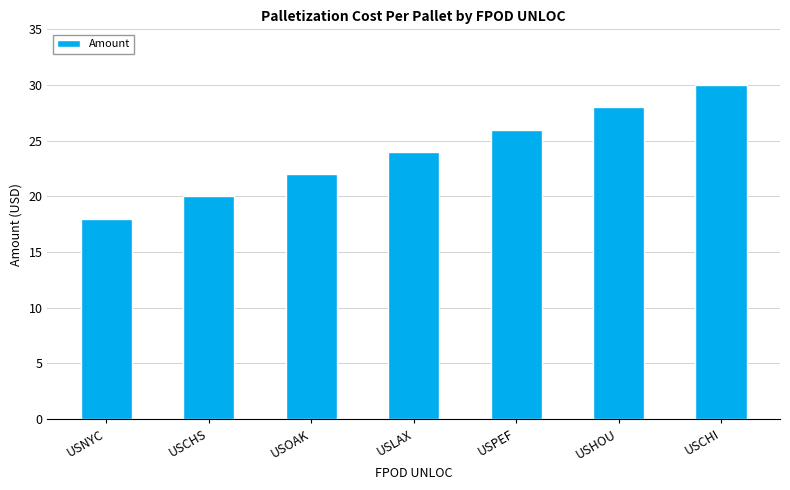

The chart shows a value of 18 at USNYC. True or false?

True